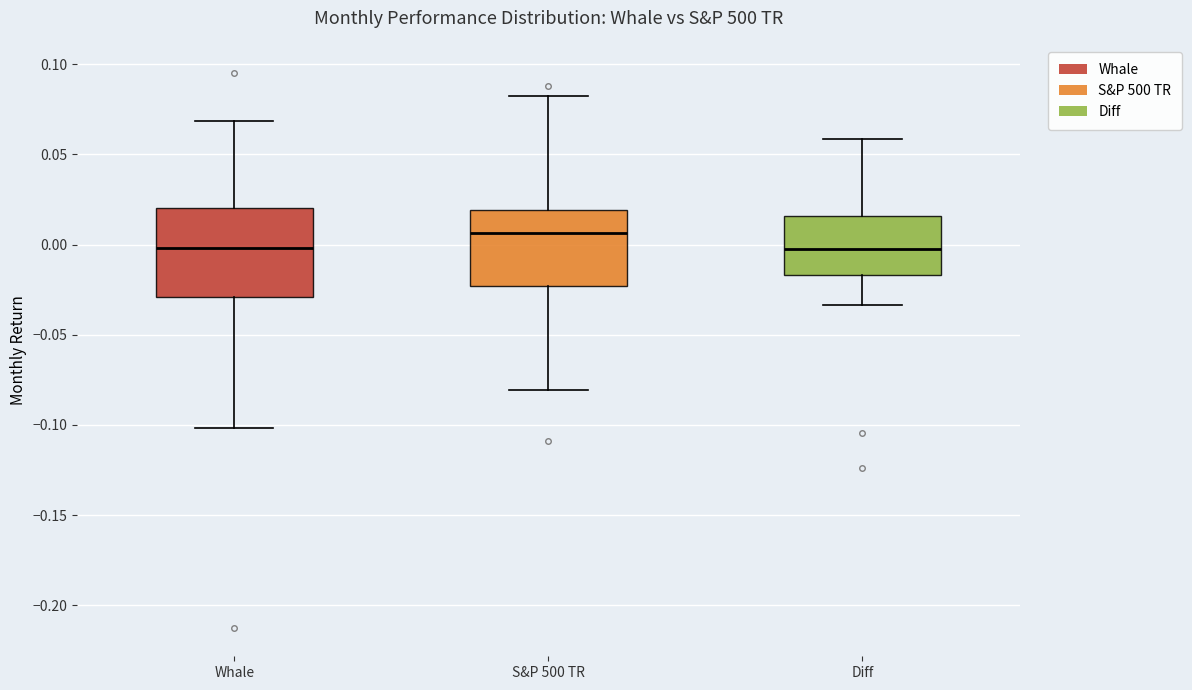

Reading left to right, read every box against the y-axis: the position of its median line, the range the box covers, and the ends of its whiskers. The values are not printed on the chart, so give them approximately, as read against the axis.

Whale: median 0.000, box -0.030 to 0.020, whiskers -0.100 to 0.070
S&P 500 TR: median 0.005, box -0.025 to 0.020, whiskers -0.080 to 0.080
Diff: median 0.000, box -0.015 to 0.015, whiskers -0.035 to 0.060